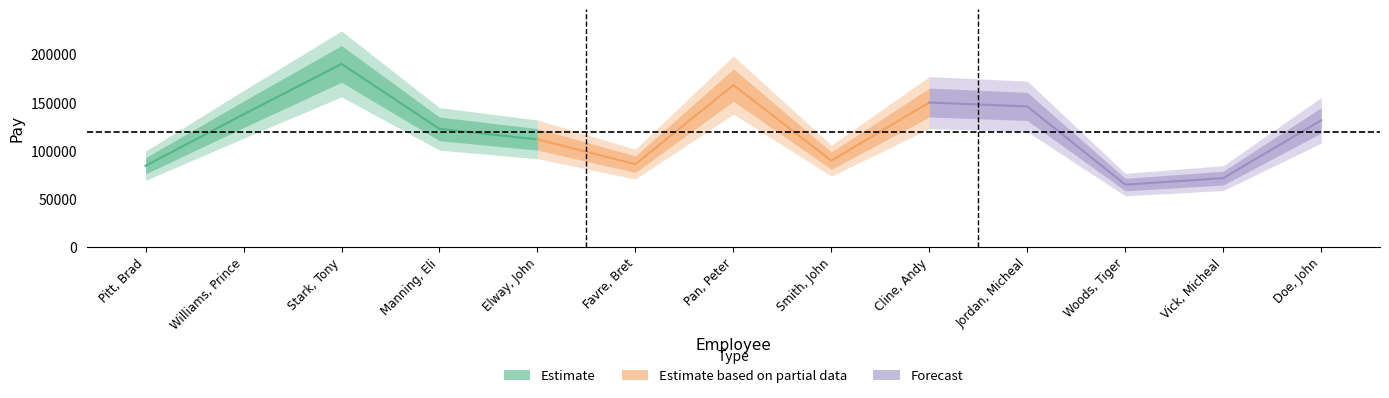

What is the sum of all values?

1553547